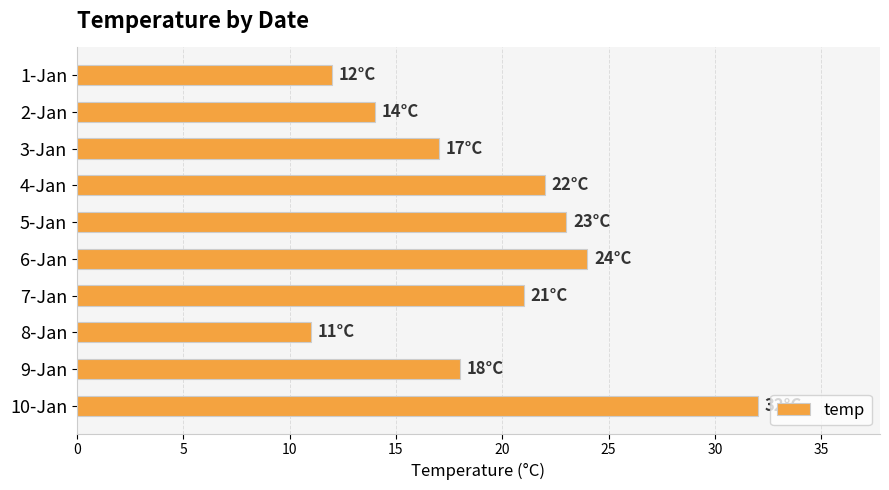

How many values are below 21?

5